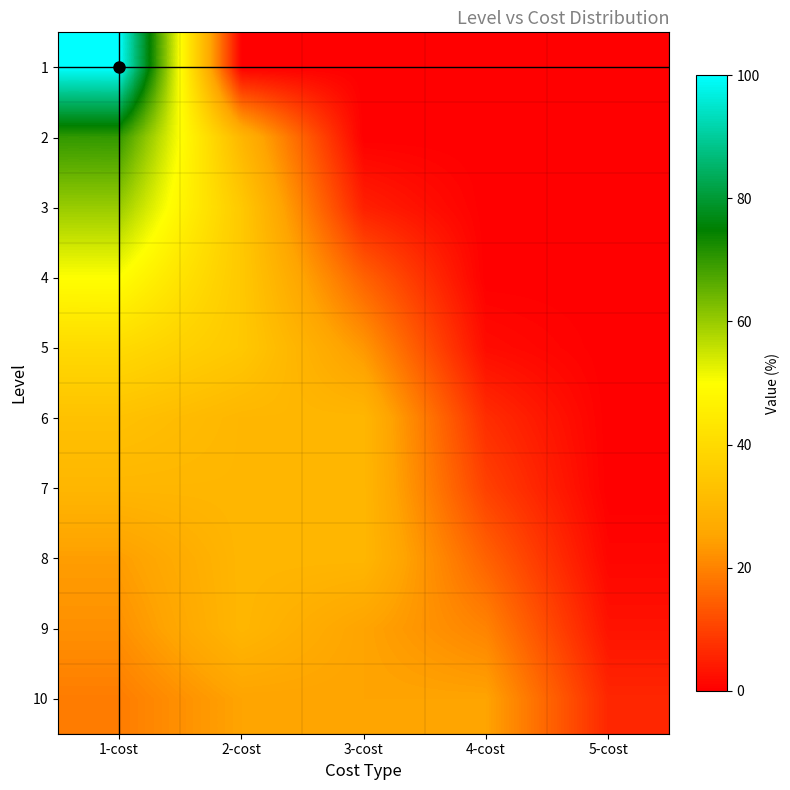

At which label is 3 closest to 30?

2-cost